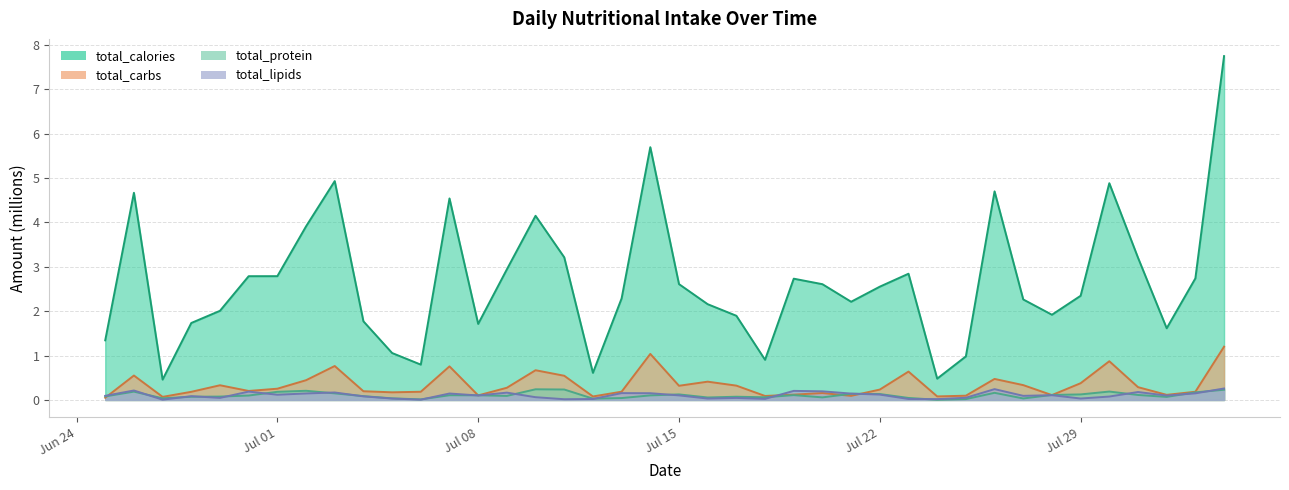

The value of total_calories at 2024-06-27 is 0.7. True or false?

False